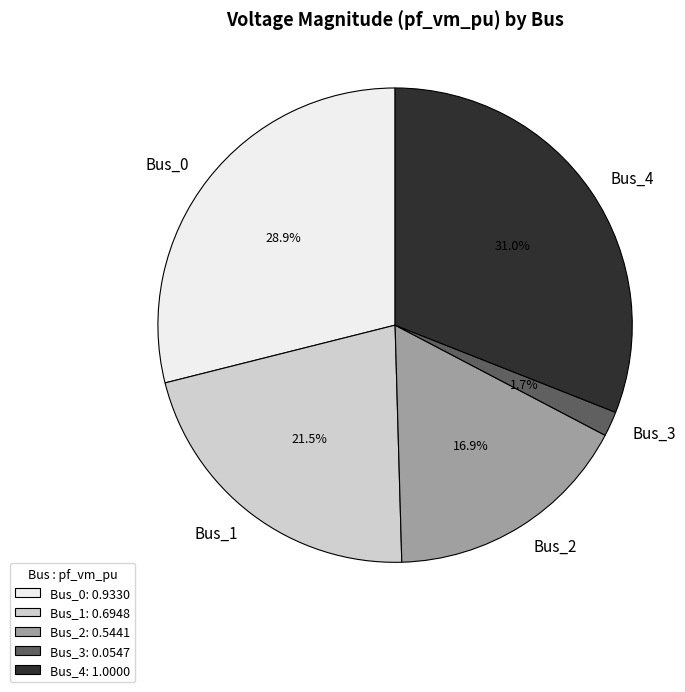

To the nearest percent, what percentage of the pie is Bus_0?

29%